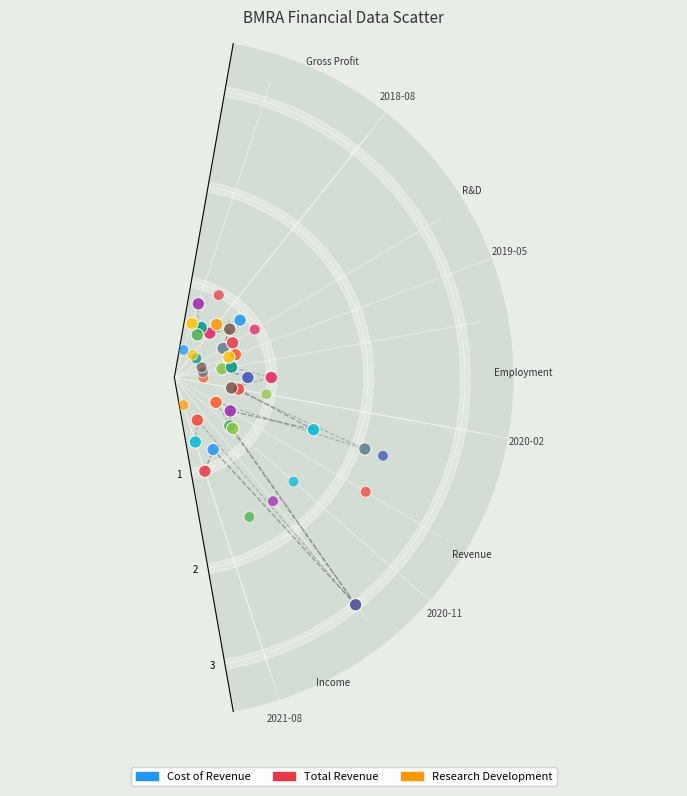

What are all the series names shown in the legend?

Cost of Revenue, Total Revenue, Research Development